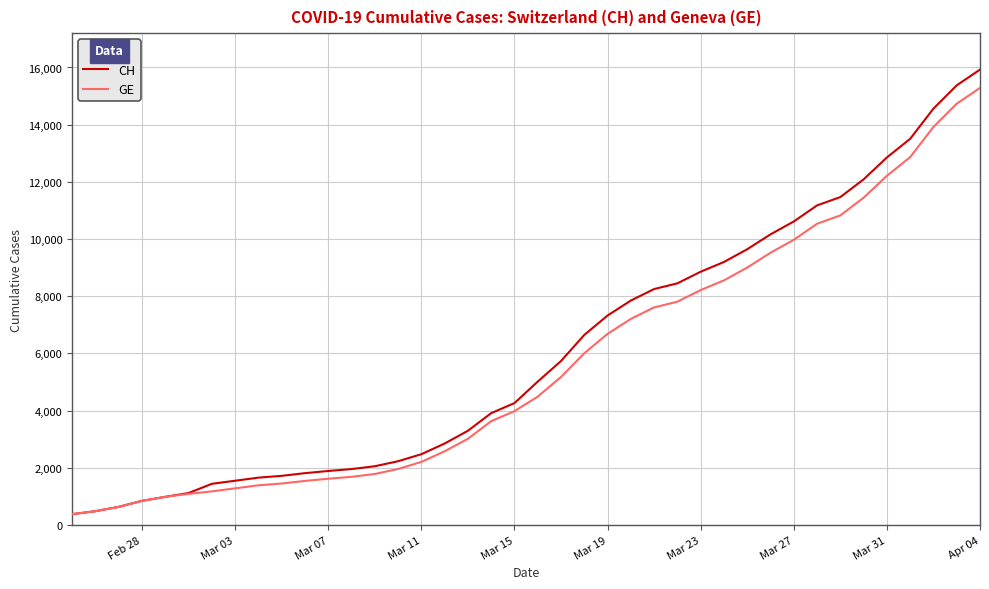

What is the highest value of the CH series?

15926